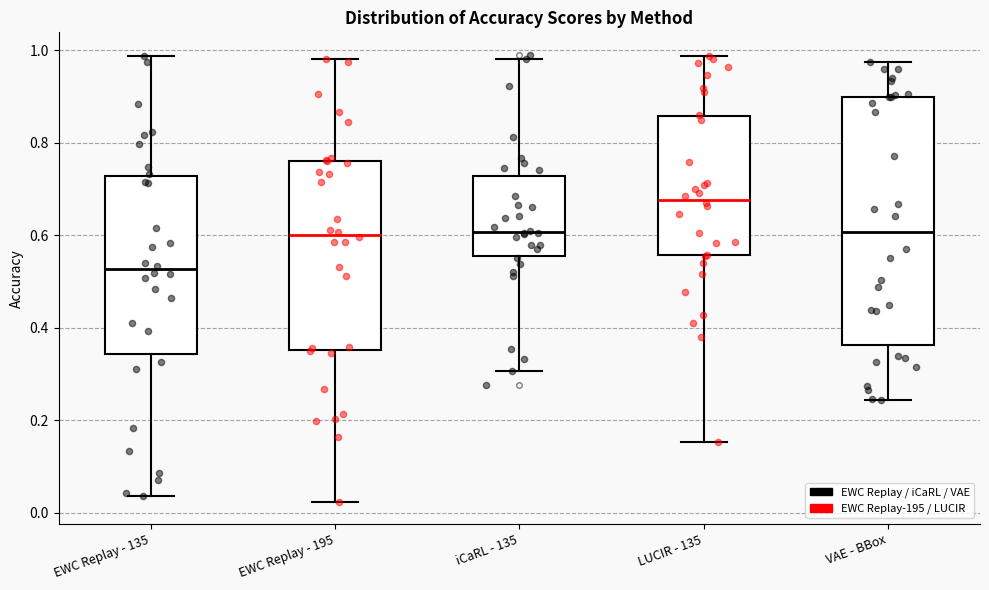

Which box's median line is the lowest?

EWC Replay - 135